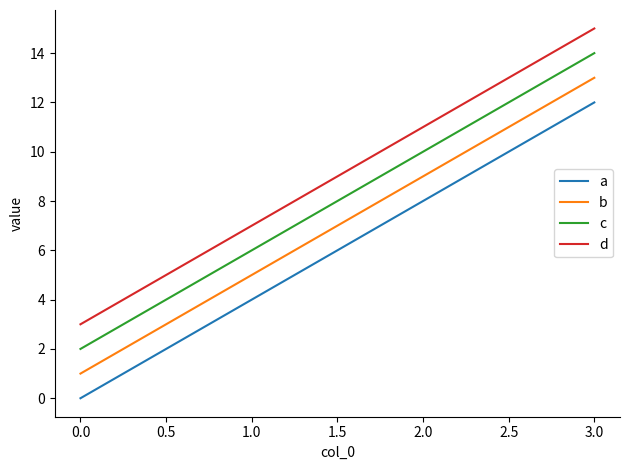

True or false: d has a value of 3 at 0.0.

True